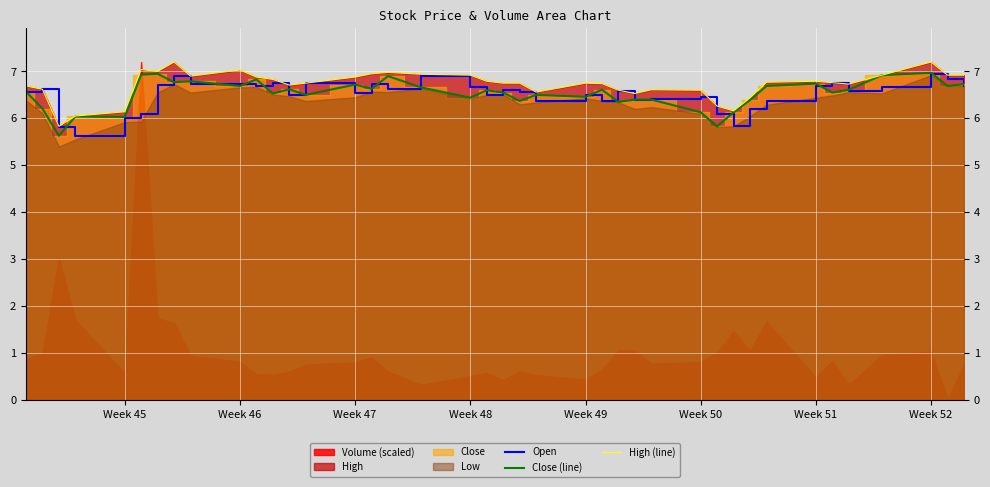

What is the difference between the second highest and second lowest values in the Open series?

1.1